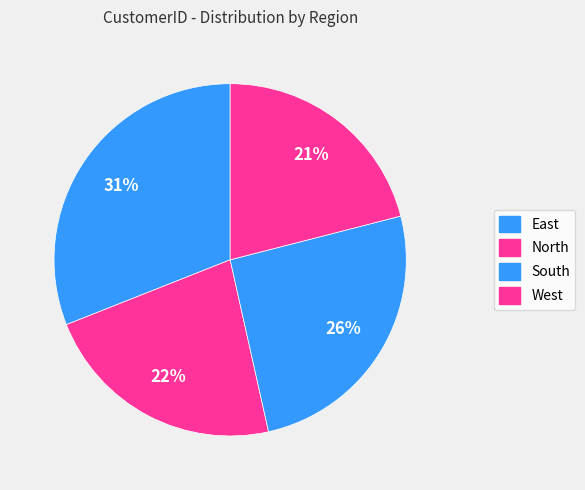

Which has a higher value, South or West?

South